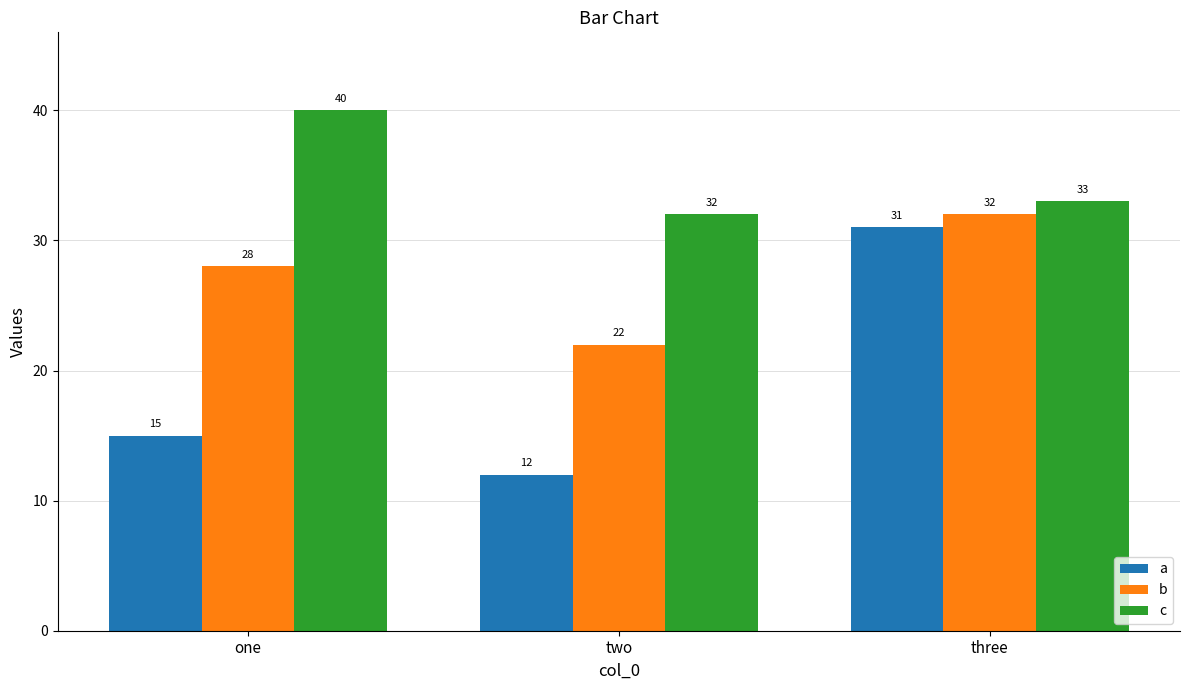

At which category is the sum across all series the highest?

three